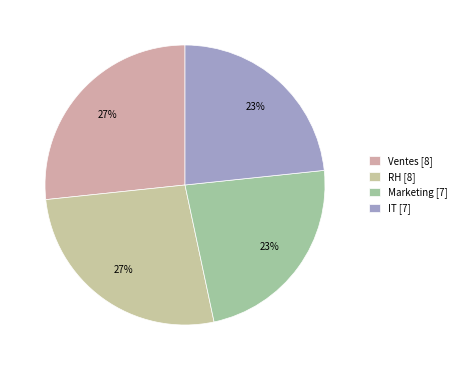

What percentage do Ventes and RH together represent?

53.3%